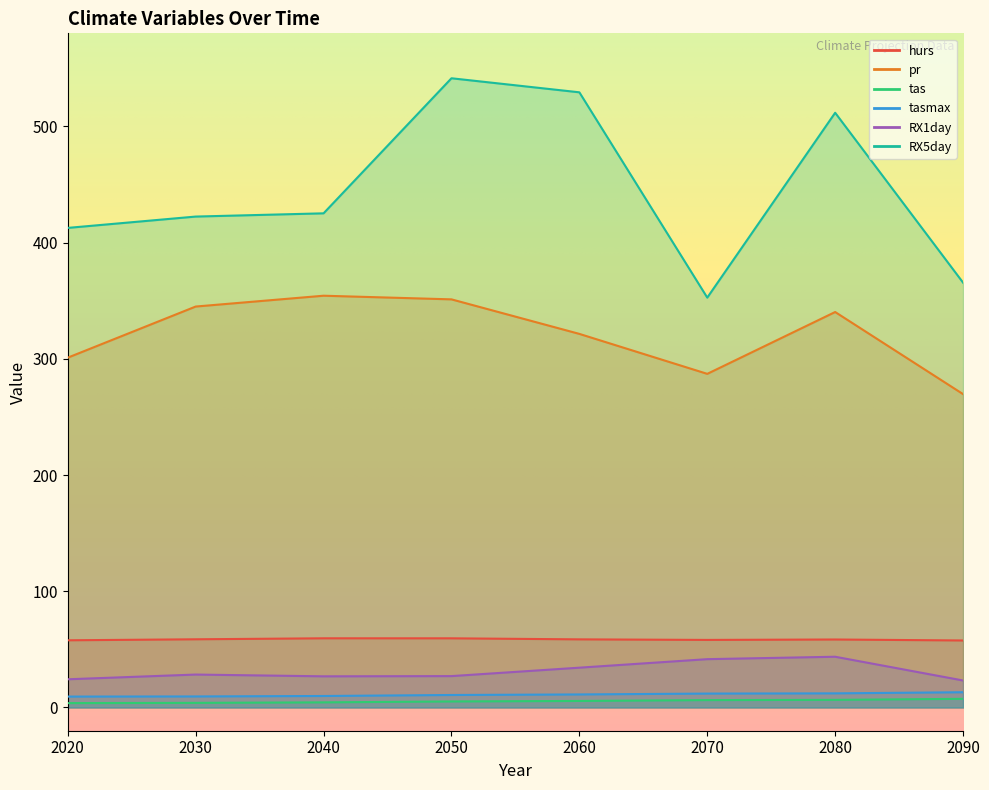

Does the chart display data point markers on the line(s)?

No